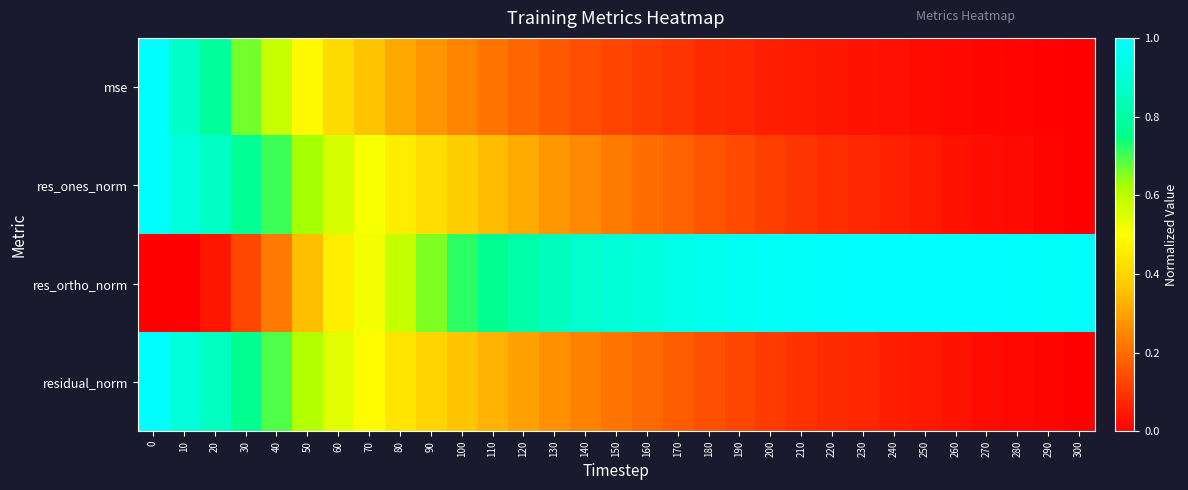

At how many categories does at least one series exceed 0?

31